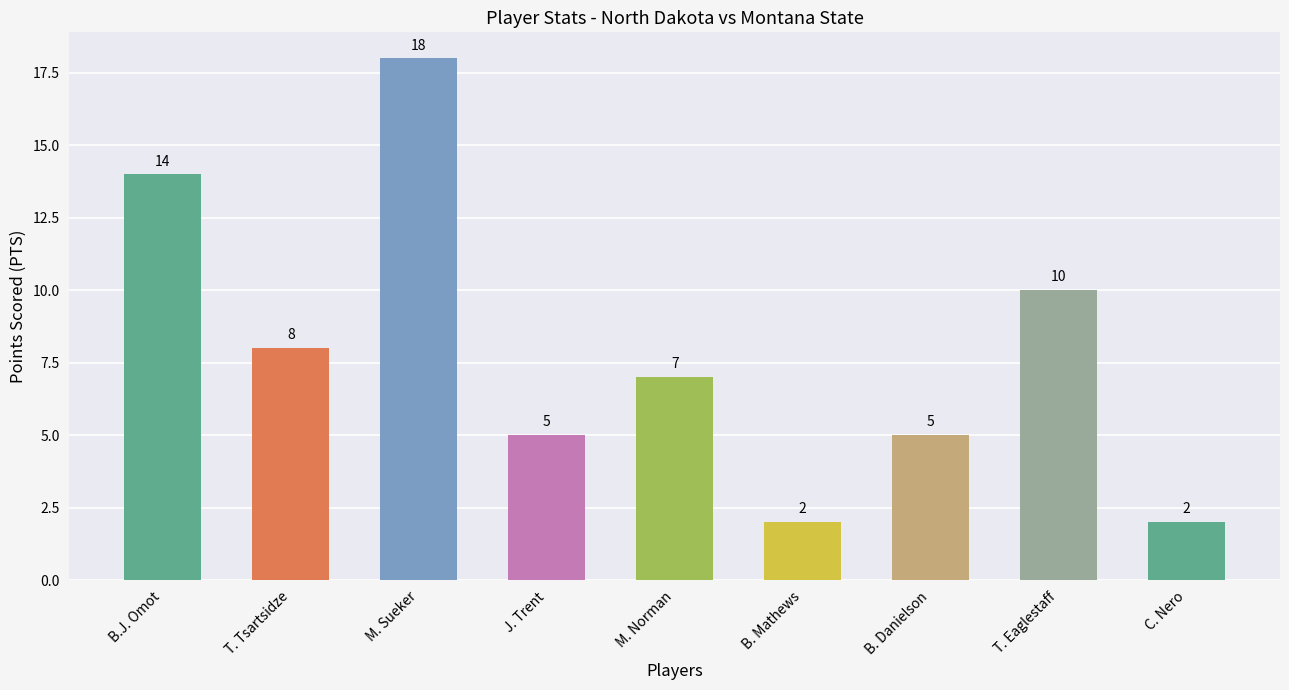

Does the chart contain stacked bars?

No